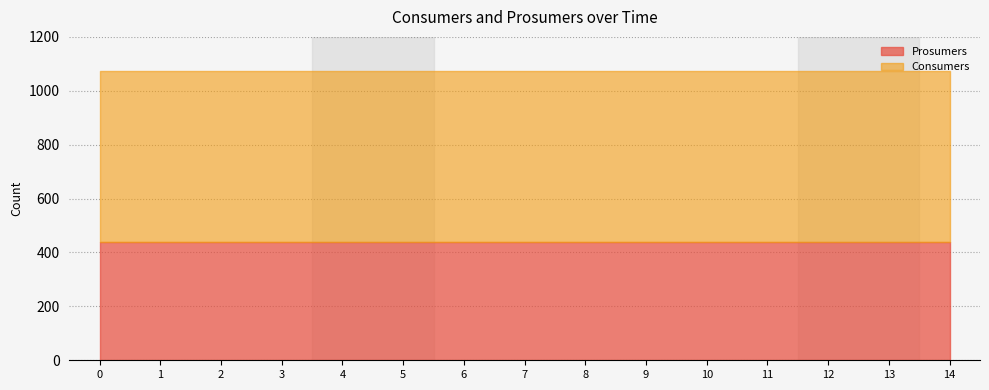

List the labels in order of Consumers value, largest first.

0, 1, 2, 3, 4, 5, 6, 7, 8, 9, 10, 11, 12, 13, 14